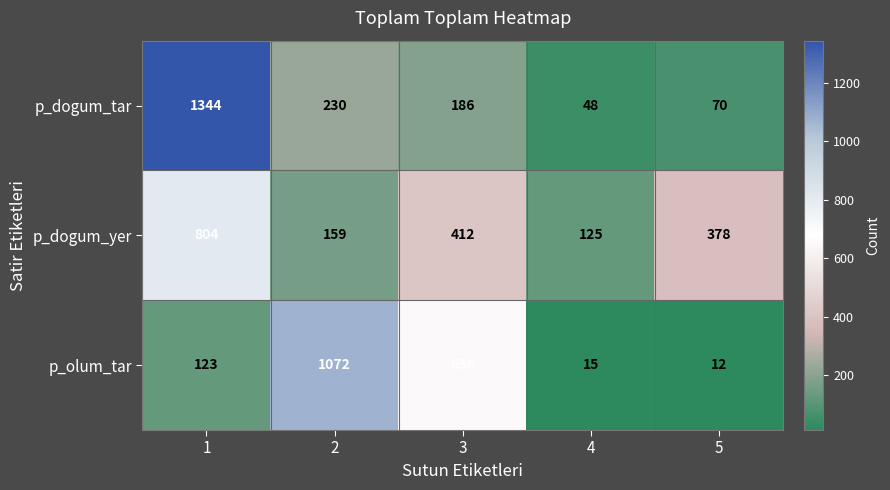

What value does the p_olum_tar series have at 2?

1072